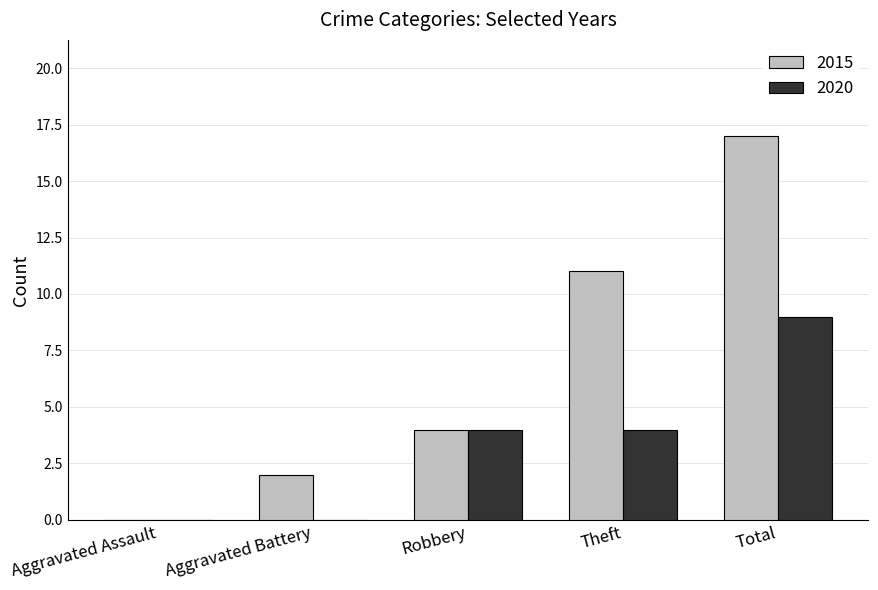

Count the number of data series in this chart.

2